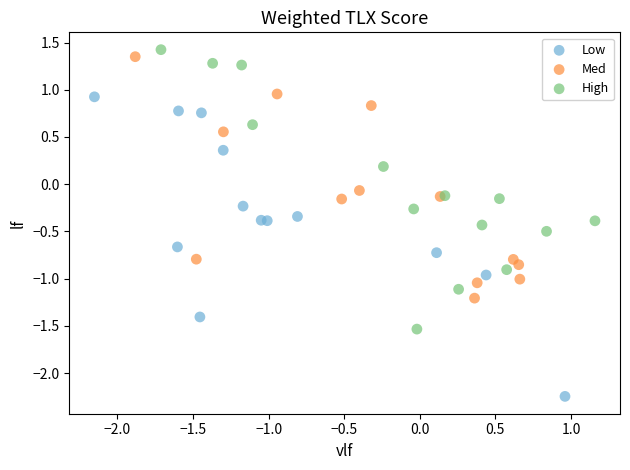

Which series has the widest spread of Y values?

Low